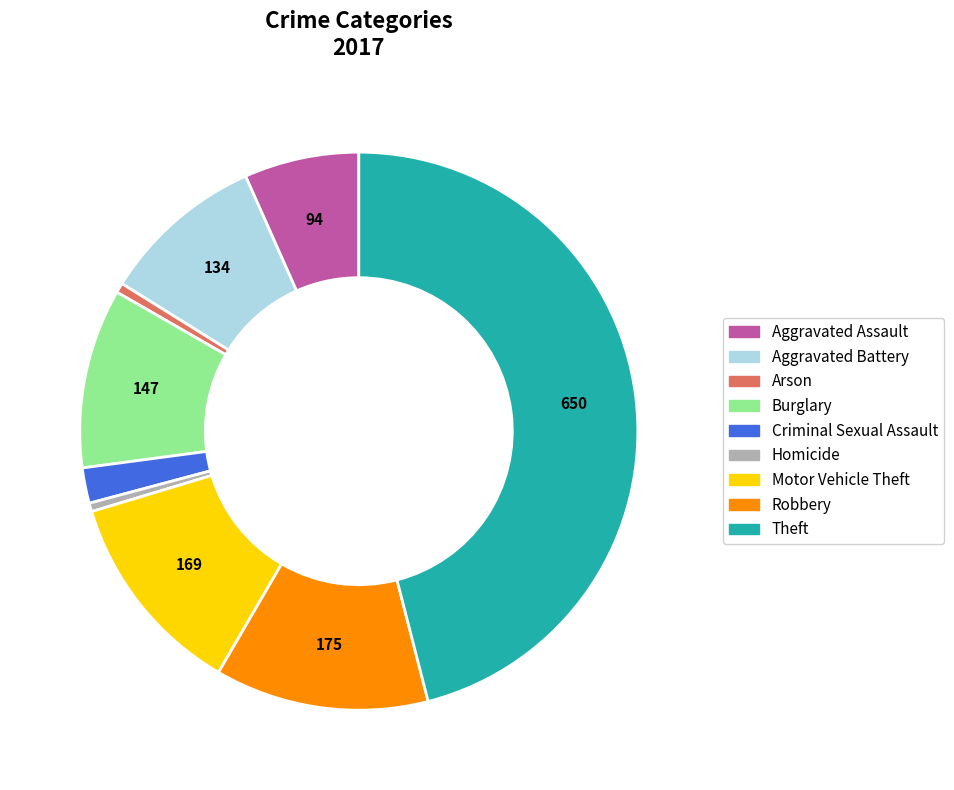

Is the sum of Aggravated Assault and Criminal Sexual Assault greater than half?

No